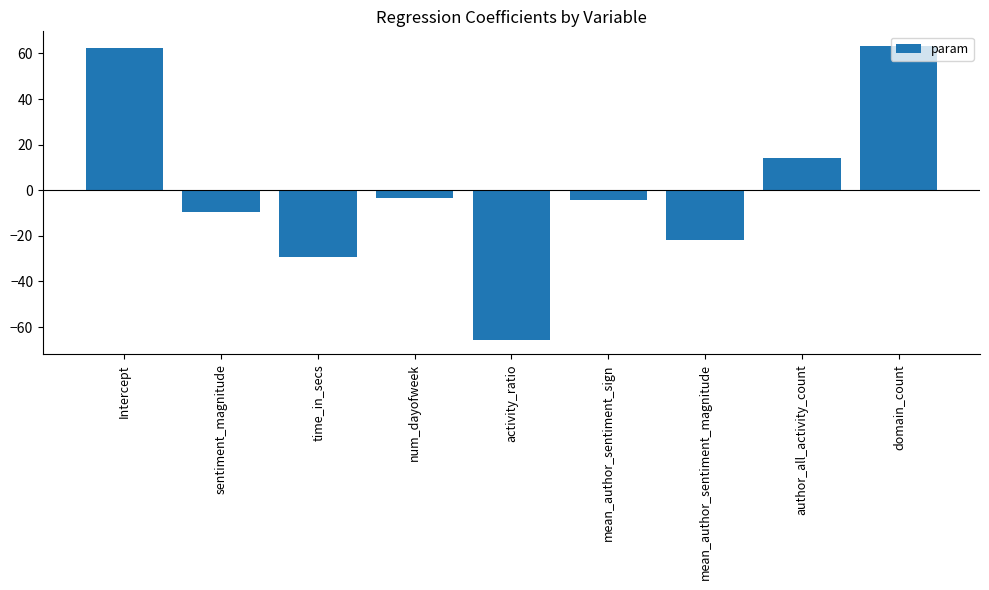

Reading right to left, extract all data points from this chart.

63.2	13.9	-21.9	-4.1	-65.5	-3.5	-29.5	-9.4	62.4